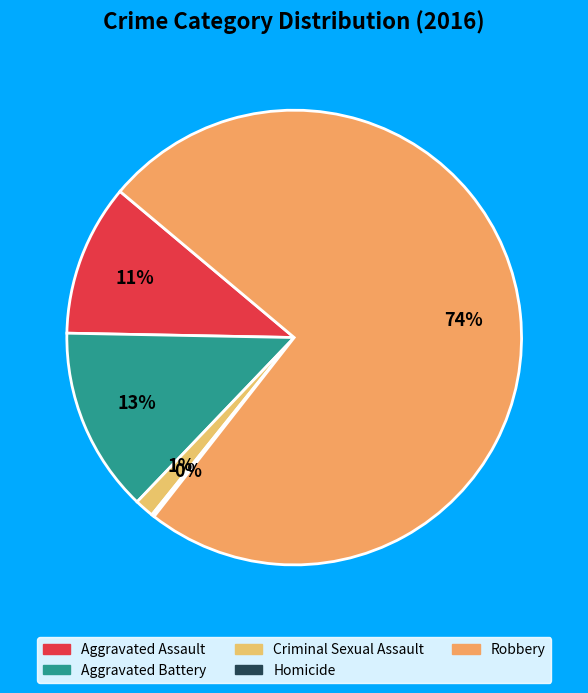

What percentage do Homicide and Aggravated Assault together represent?

11.0%